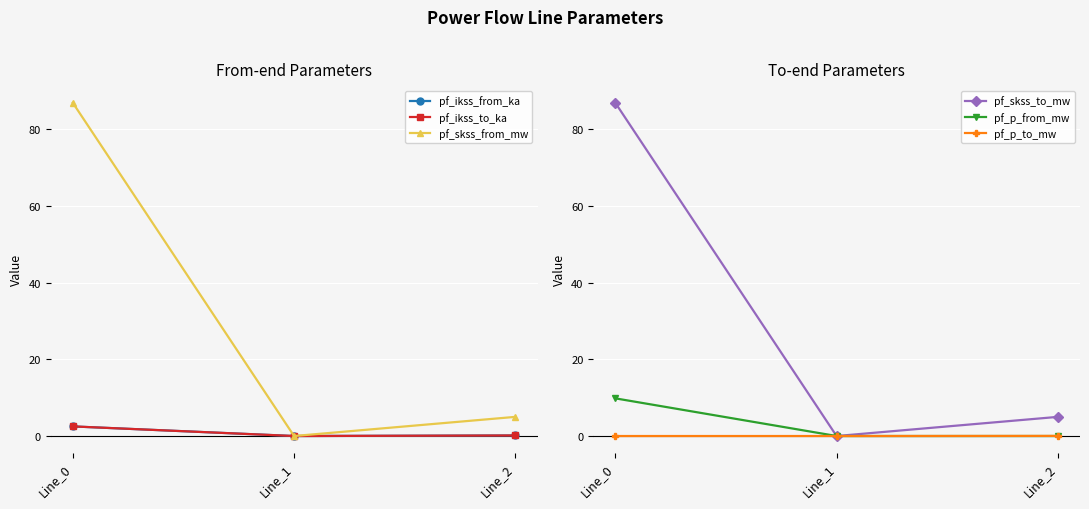

What is the highest value of the pf_ikss_from_ka series?

2.5